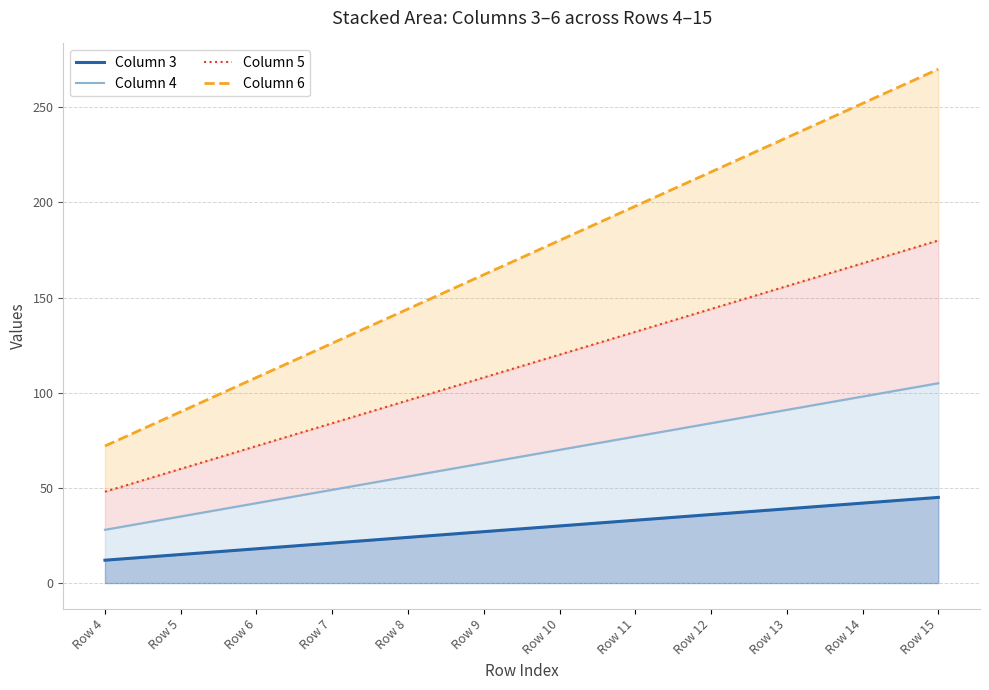

Which series has the largest range (max minus min)?

Column 6